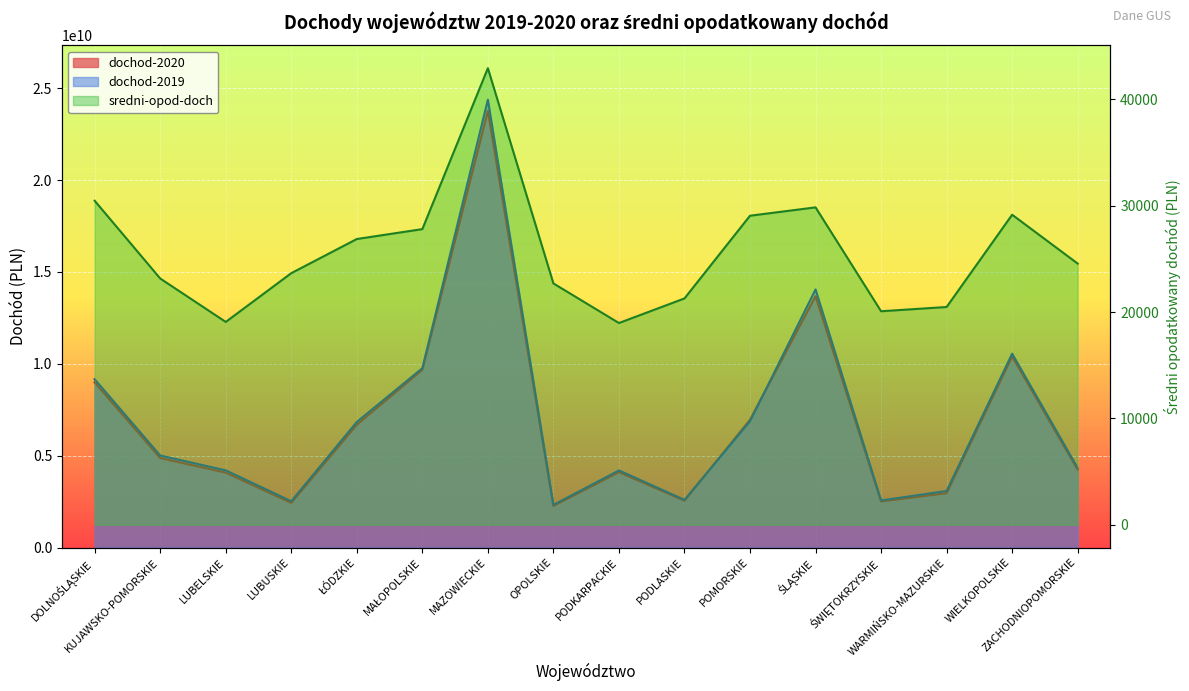

Where do dochod-2019 and dochod-2020 first cross each other?

PODLASKIE and POMORSKIE